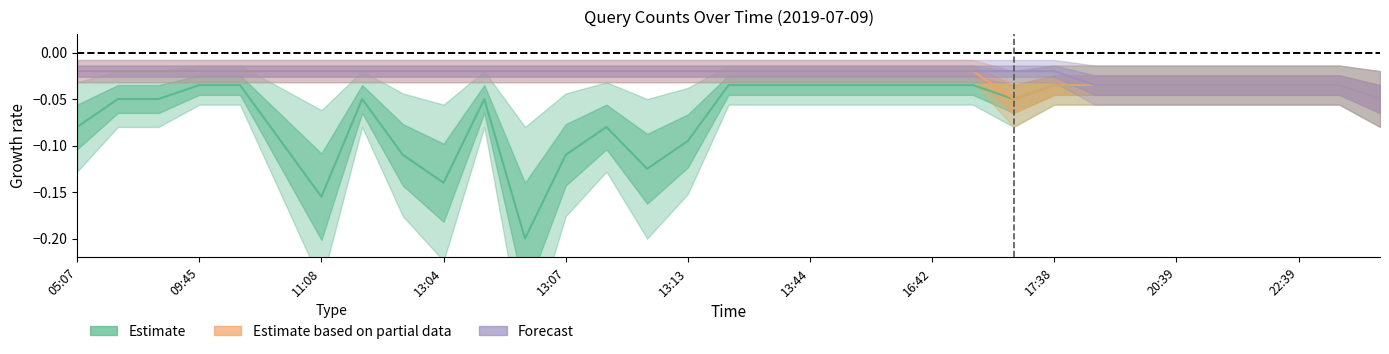

The value of Estimate based on partial data at 13:13 is -0.0. True or false?

False